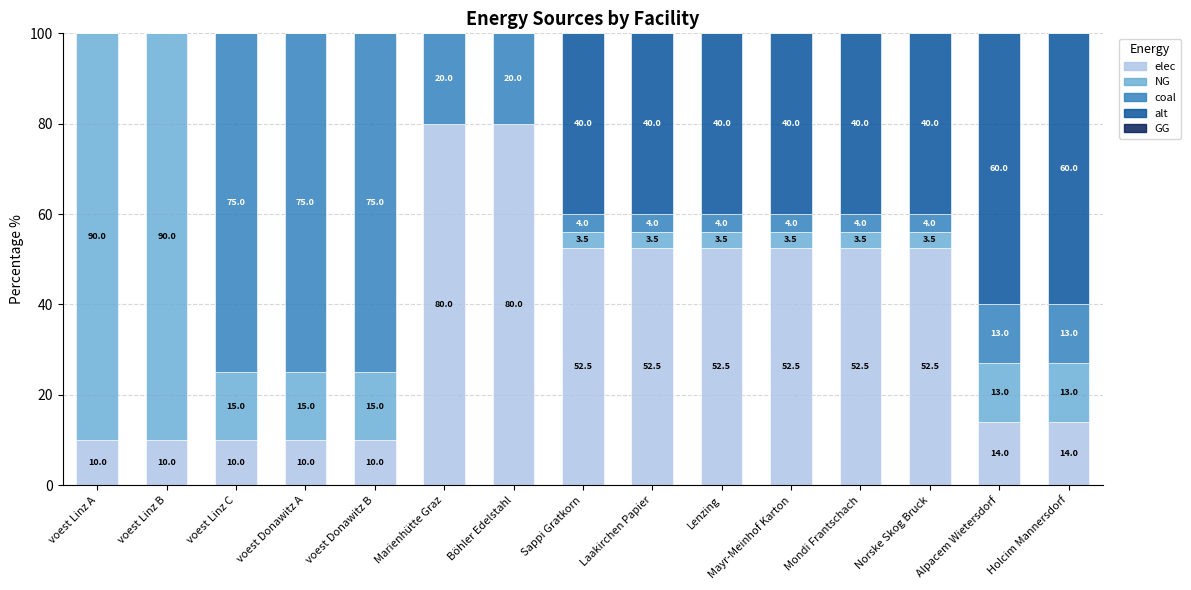

The elec series shows 14.0 at Holcim Mannersdorf. True or false?

True